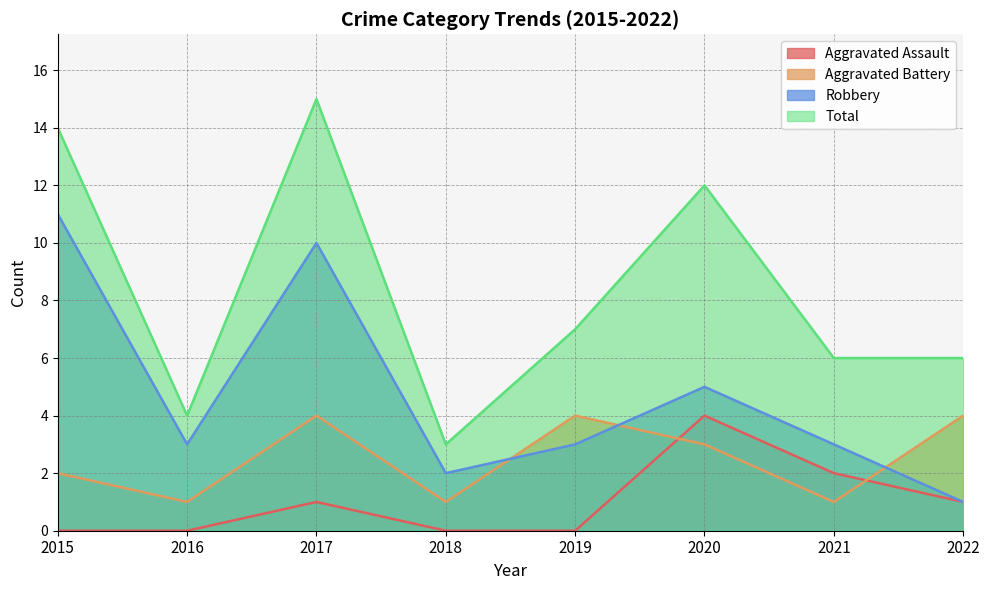

Which category has the lowest value across all series?

2015